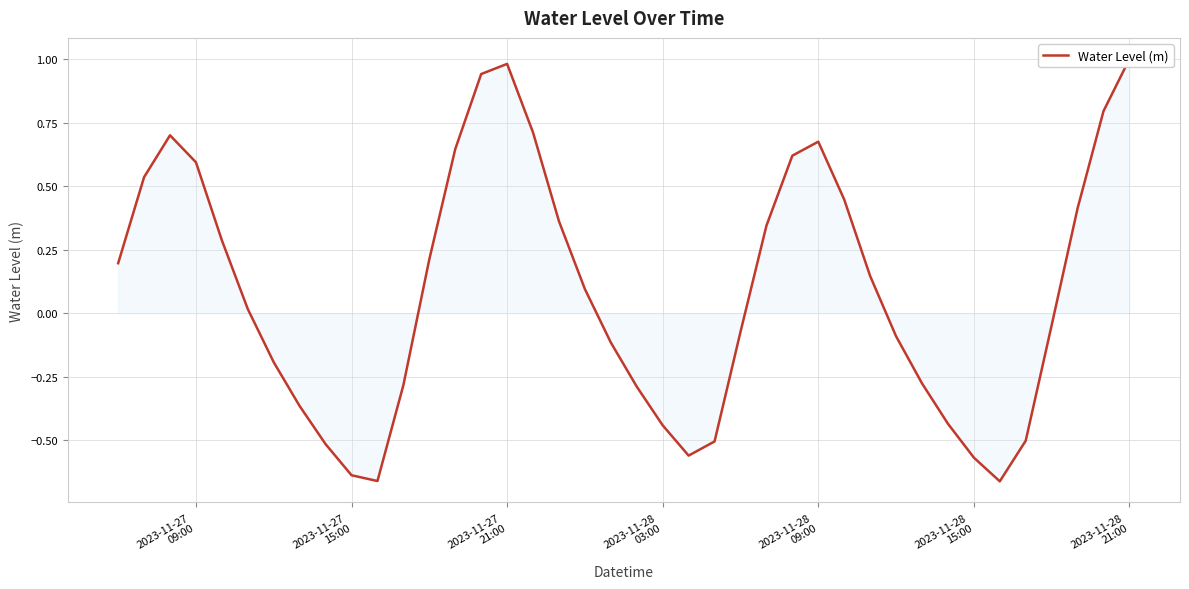

At which category does the chart reach its peak across all series?

2023-11-28 21:00